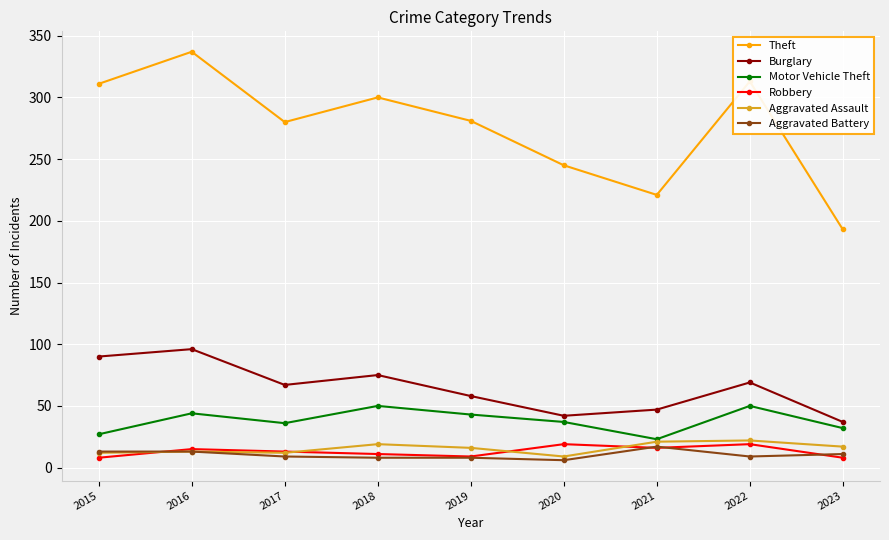

What is the average value of the Burglary series?

65